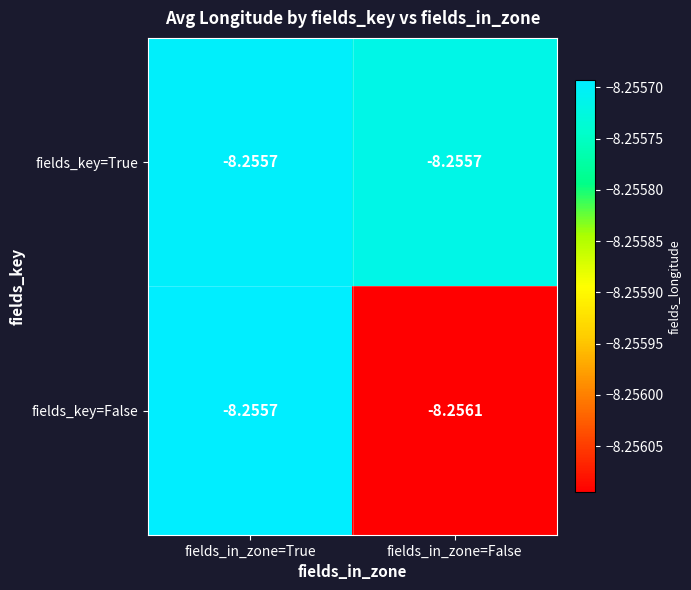

Rank the series at fields_in_zone=False from highest to lowest value.

fields_key=True, fields_key=False